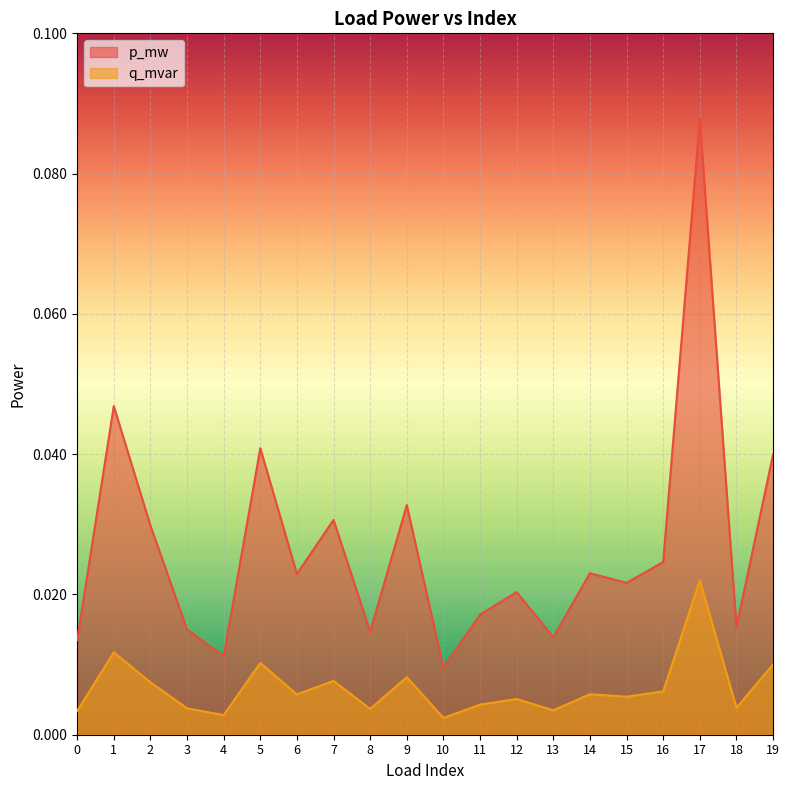

Which category has the lowest value in the p_mw series?

10